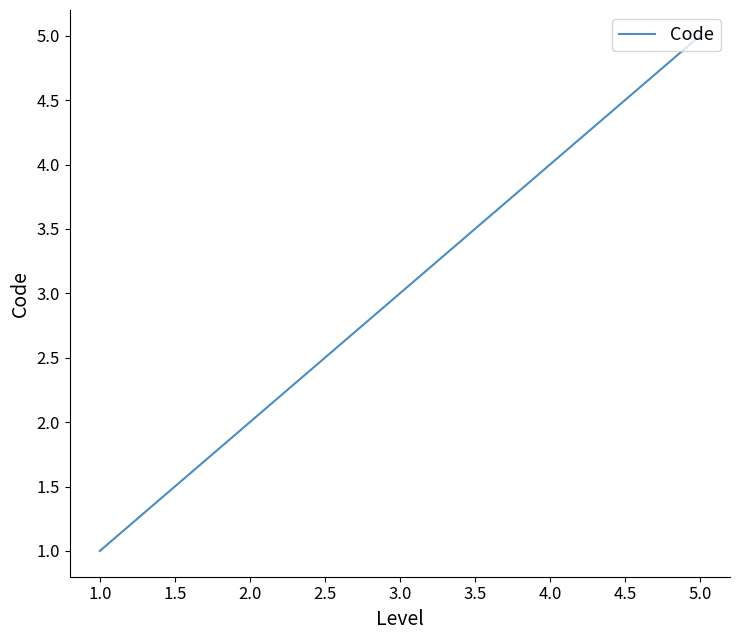

Reading left to right, list all the values displayed in this chart.

1	2	3	4	5